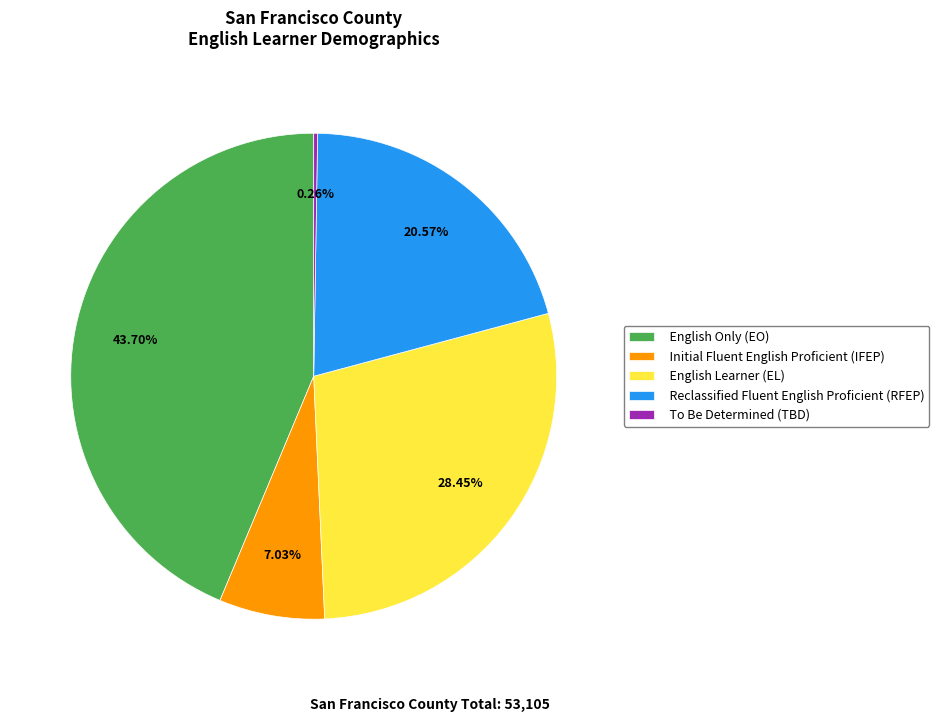

Which has a higher value, English Only (EO) or Initial Fluent English Proficient (IFEP)?

English Only (EO)